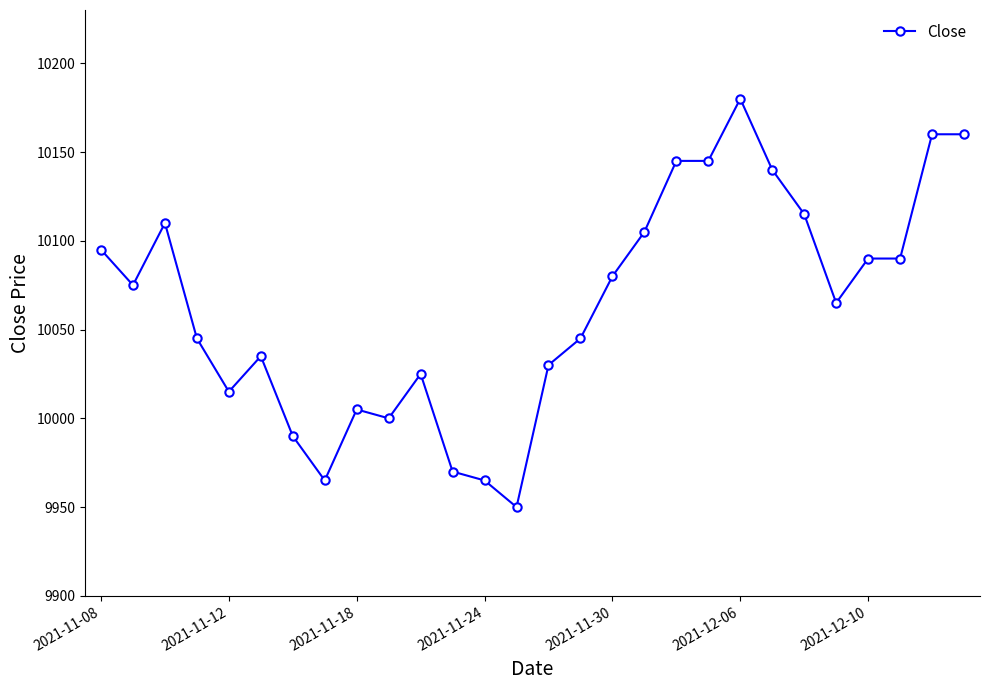

True or false: the data has more than 0 interior local peaks.

True